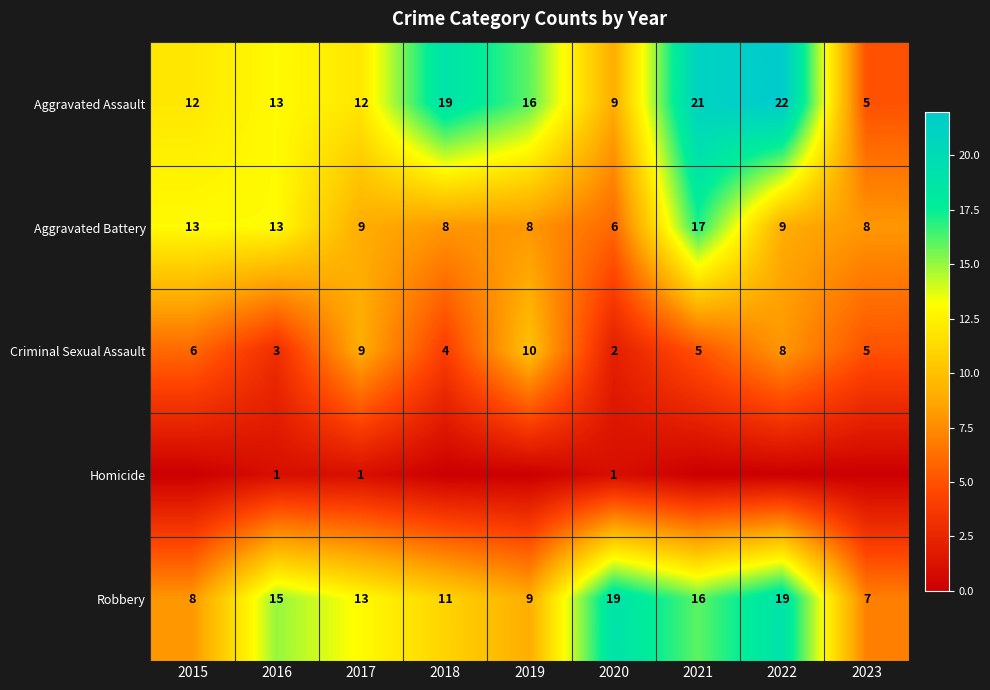

Is the value of Aggravated Assault at 2016 greater than the value of Criminal Sexual Assault at 2022?

Yes